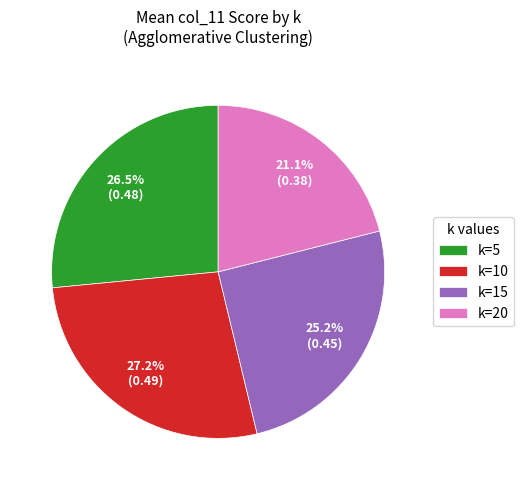

Is the sum of k=10 and k=15 greater than half?

Yes